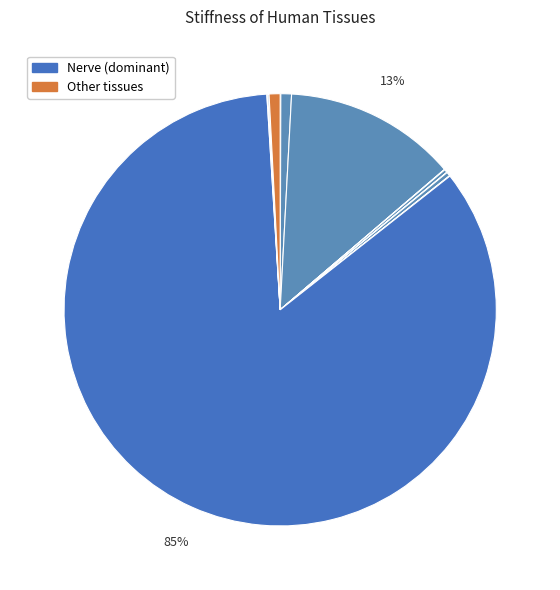

Which slice is the smallest?

Lung